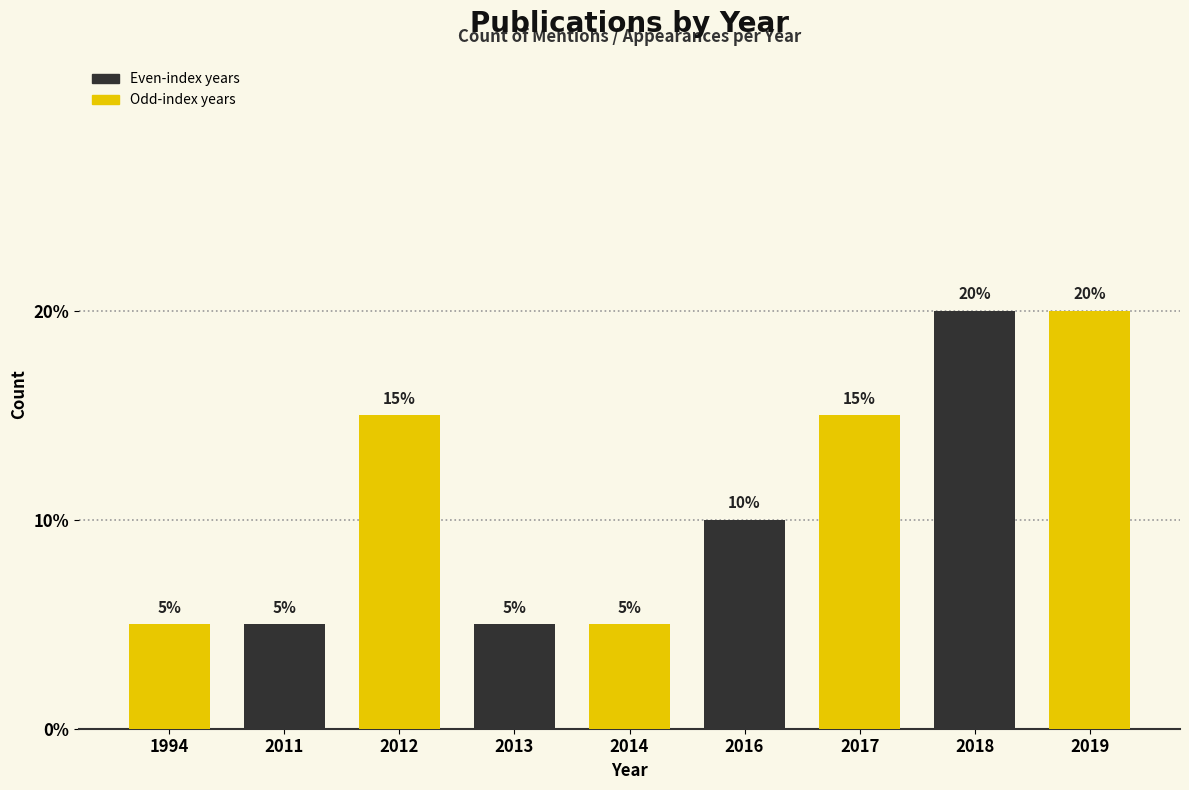

Reading right to left, list all the values displayed in this chart.

20	20	15	10	5	5	15	5	5